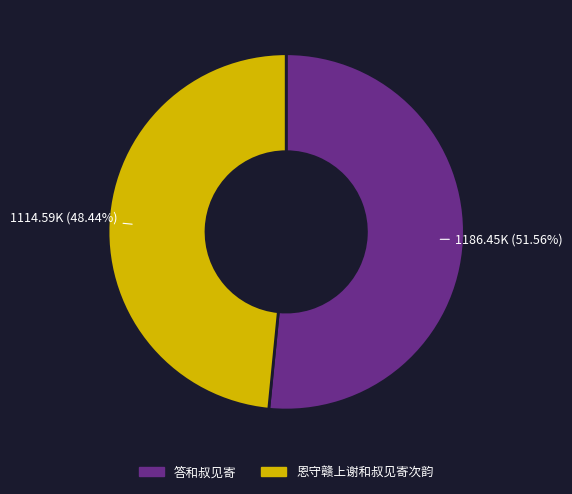

Is there a majority slice in this chart?

Yes